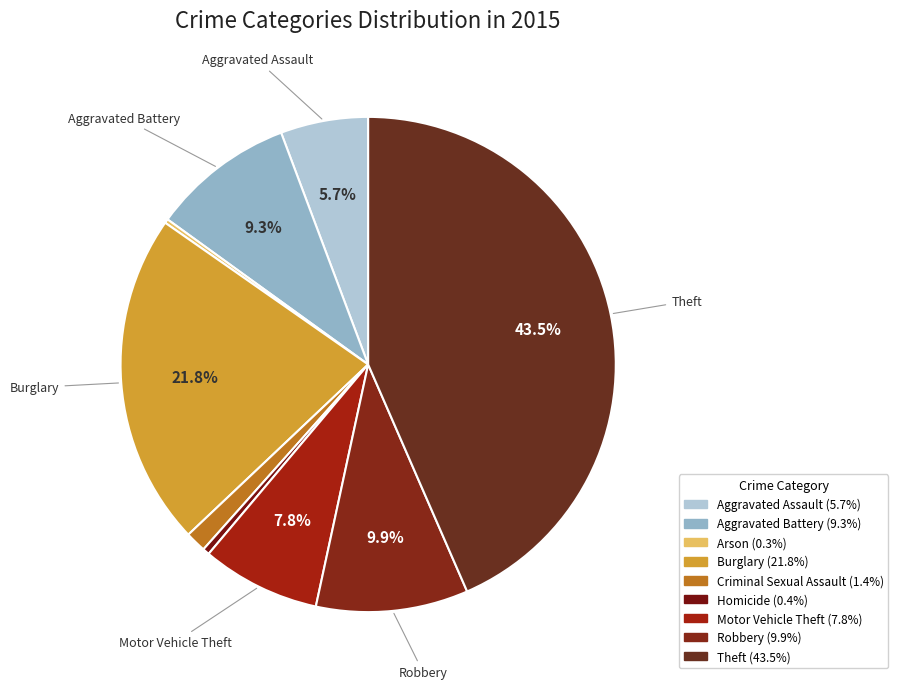

What percentage is NOT represented by Aggravated Assault?

94.3%